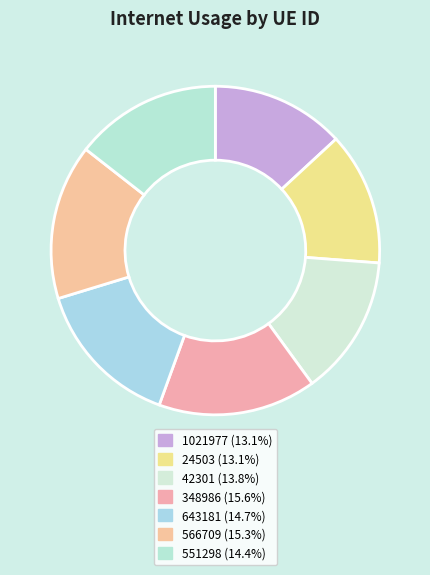

What is the smallest slice in the pie chart?

24503